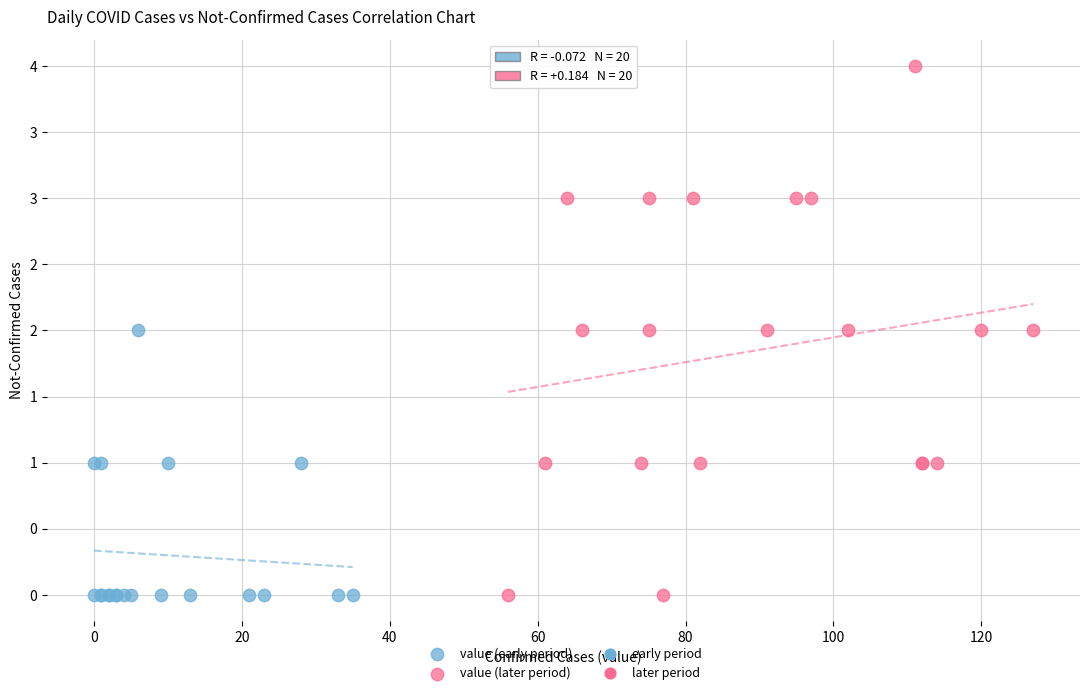

Which series has the widest spread of Y values?

value (later period)